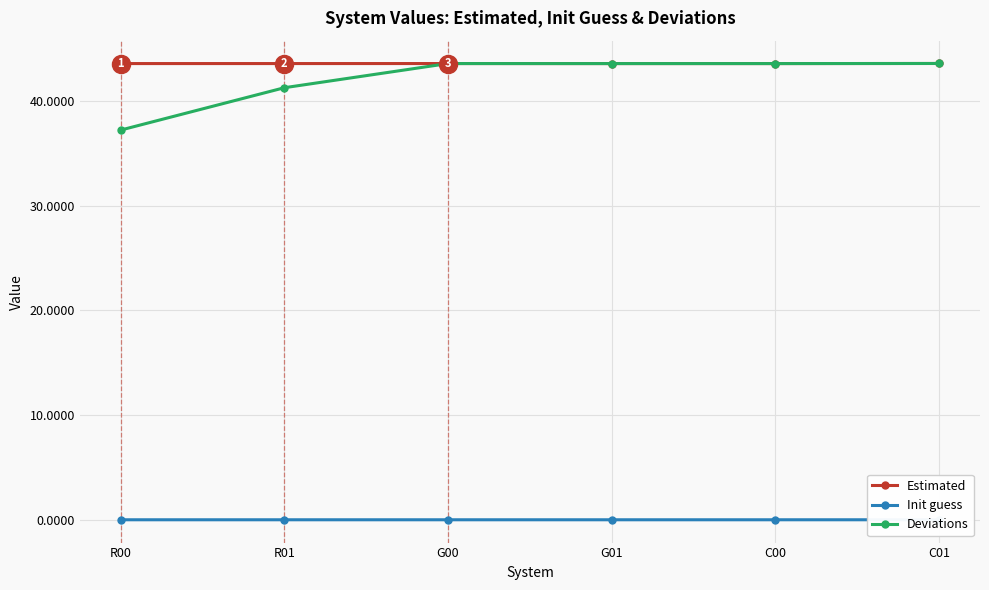

Is the value of Estimated at C00 greater than the value of Init guess at G01?

Yes